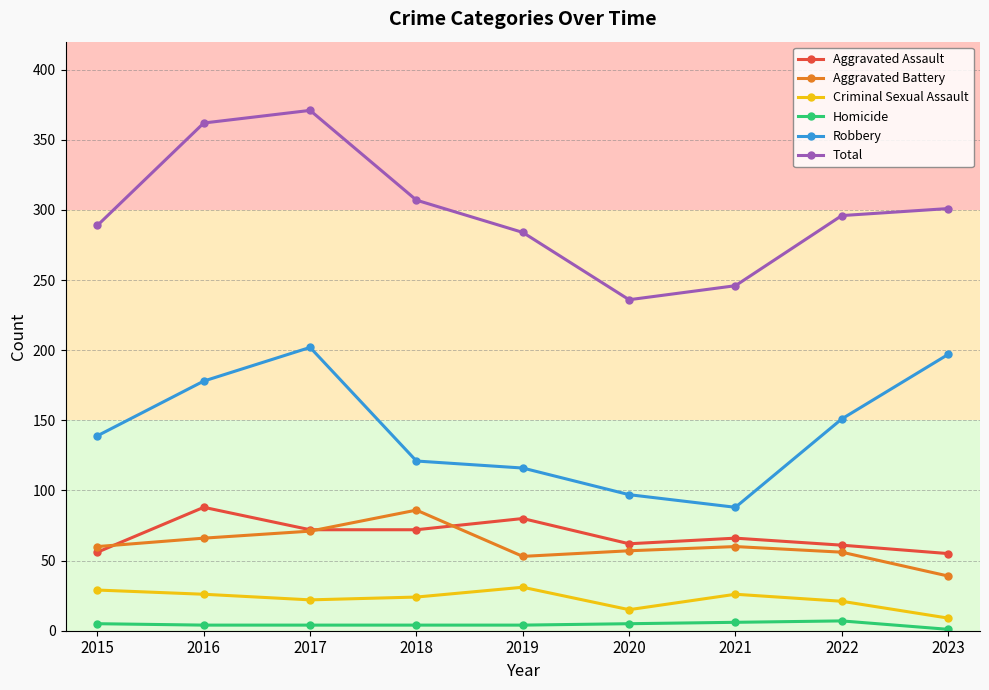

List the labels in order of Total value, smallest first.

2020, 2021, 2019, 2015, 2022, 2023, 2018, 2016, 2017